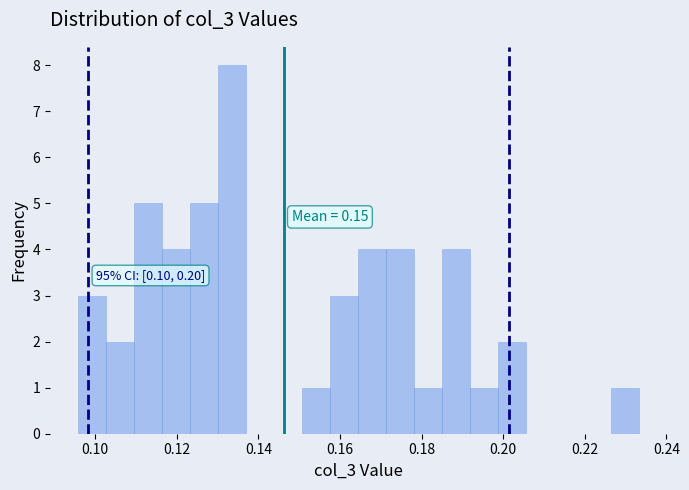

Read against the x-axis, roughly where is the centre of the tallest bar?

0.134